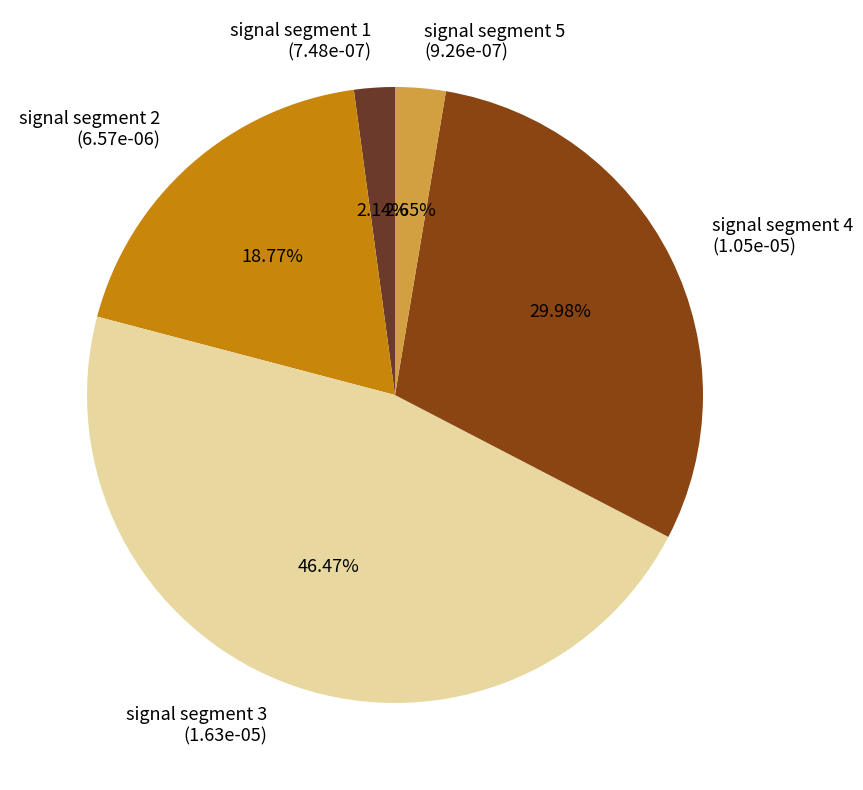

Combined, do signal segment 3 and signal segment 5 account for over 50%?

No